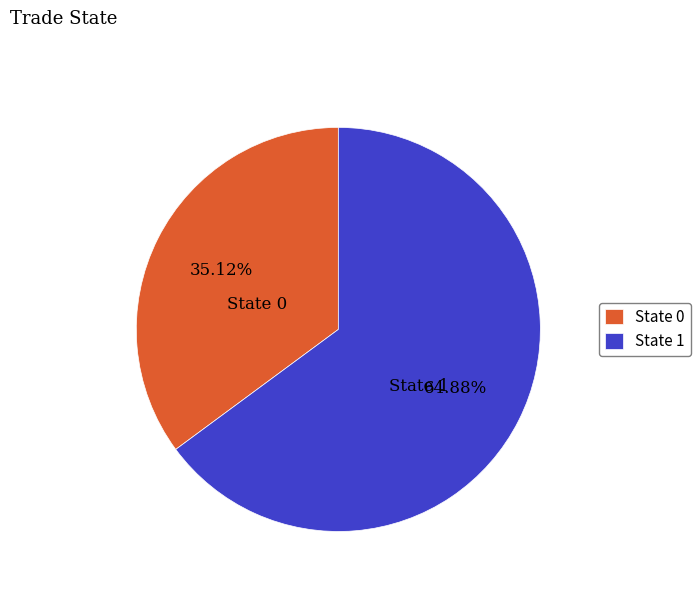

How many slices are in this pie chart?

2